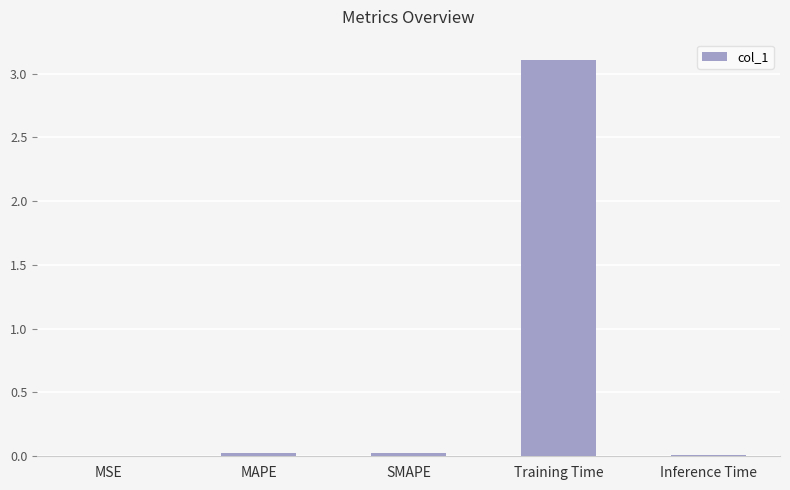

The value at Training Time is 4.6. True or false?

False